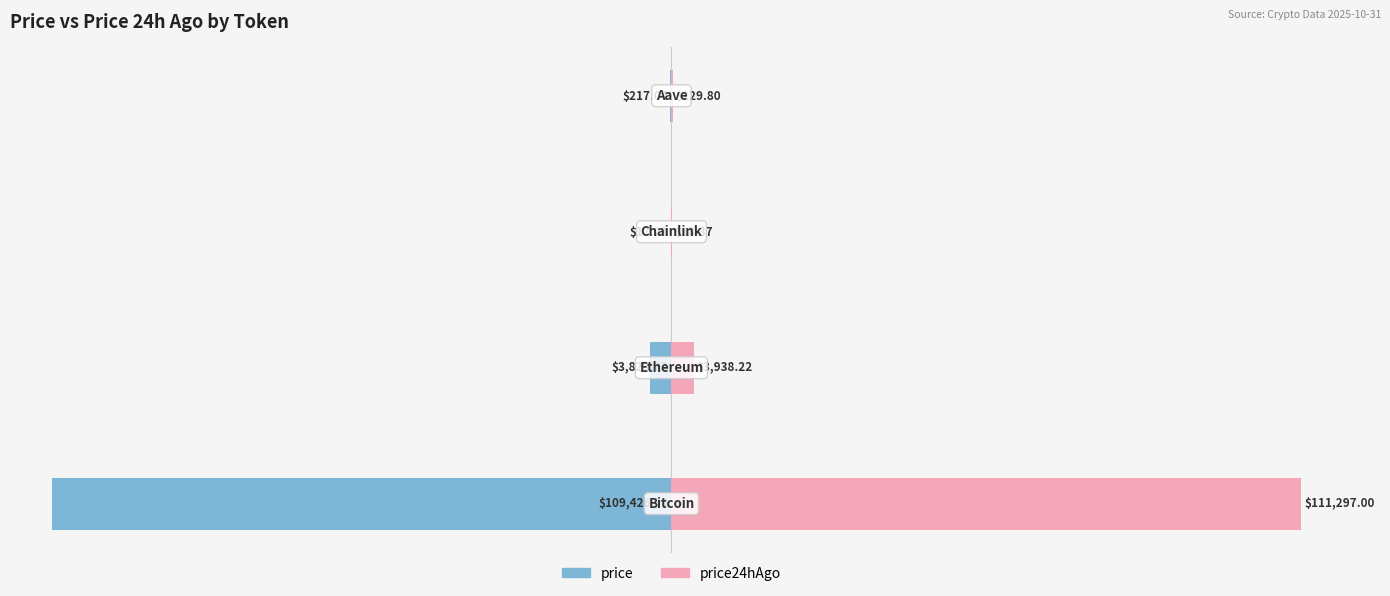

What are all the series names shown in the legend?

price, price24hAgo